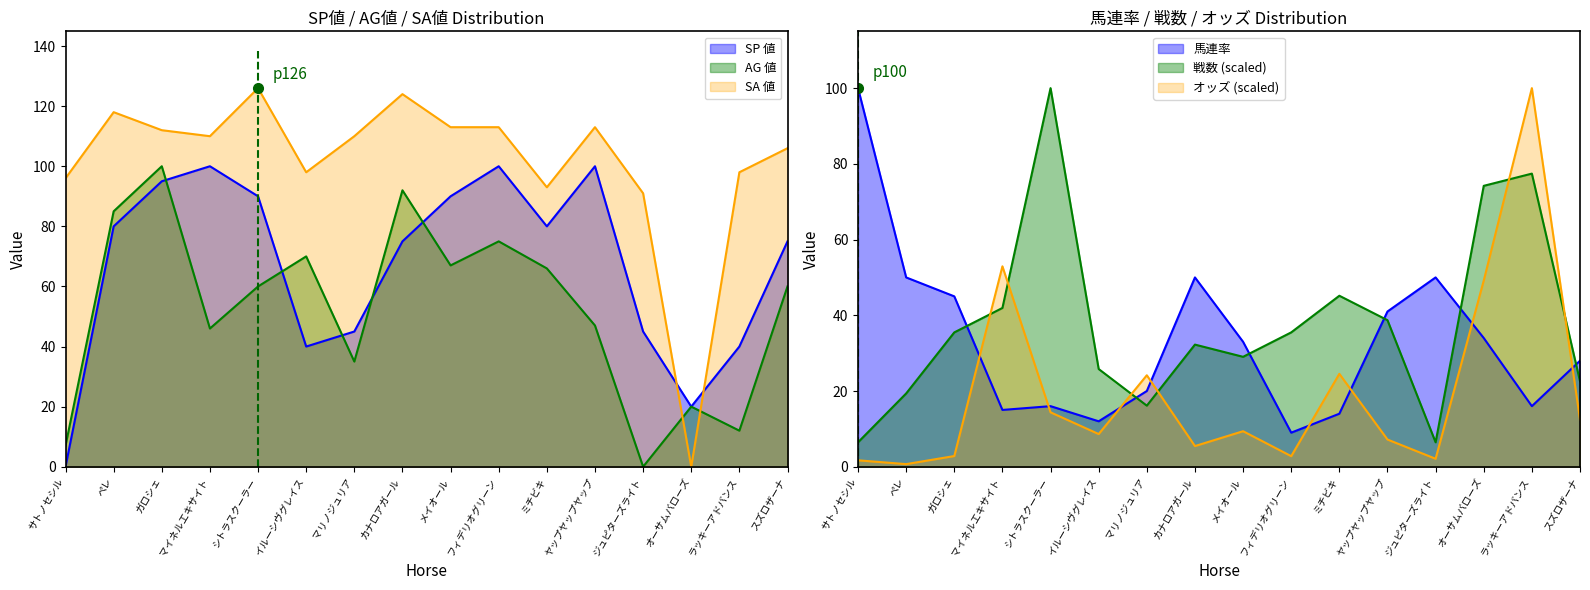

How many values in the SA 値 series are below 110?

7